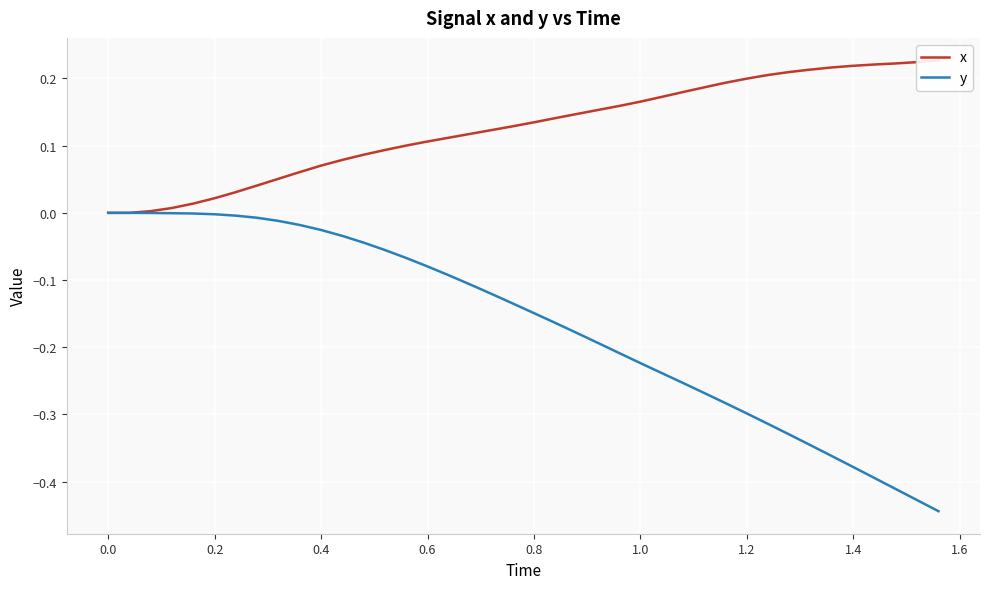

True or false: y and x cross at least once.

False